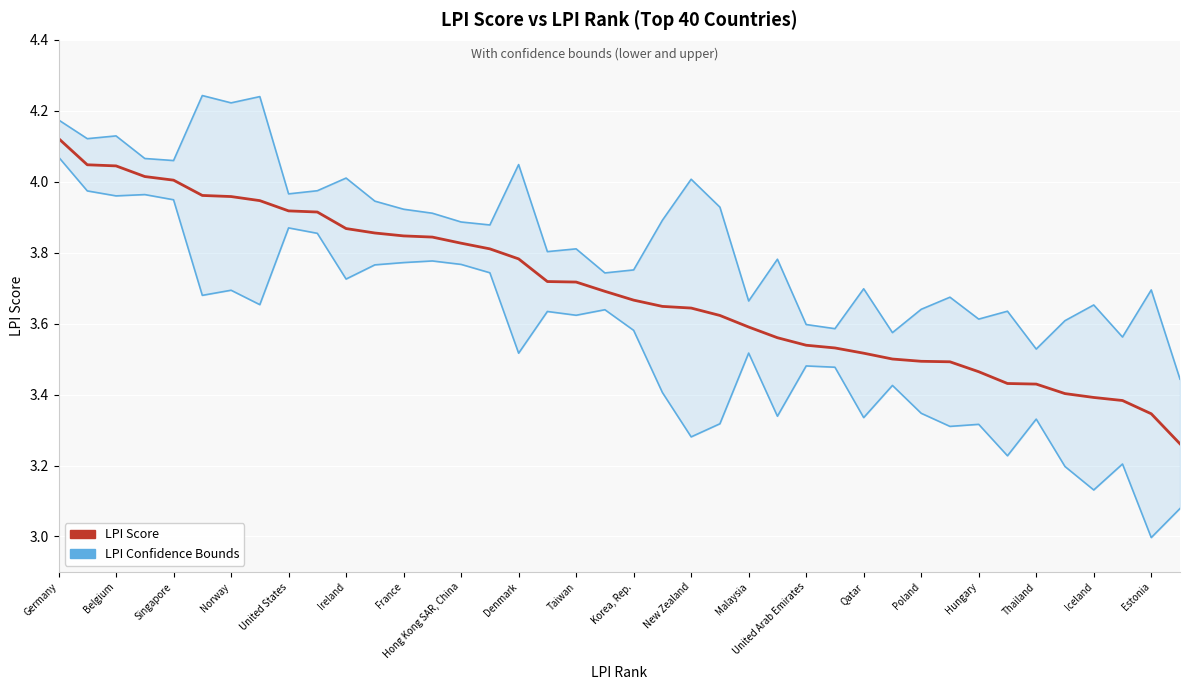

Between Taiwan and Poland, which series saw the biggest shift?

LPI lower bound